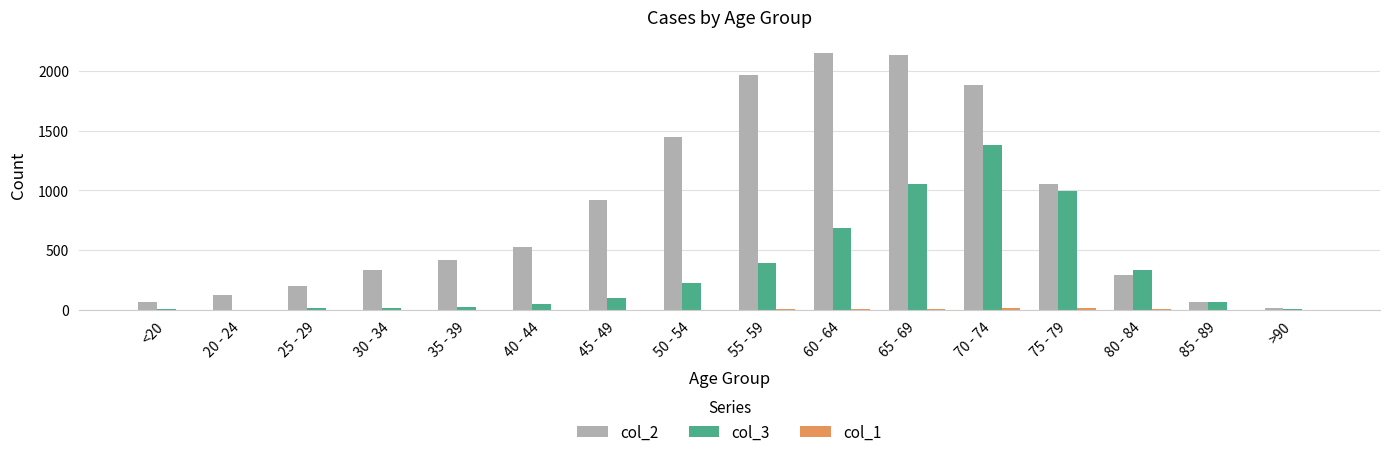

The value of col_2 at 25 - 29 is 98. True or false?

False